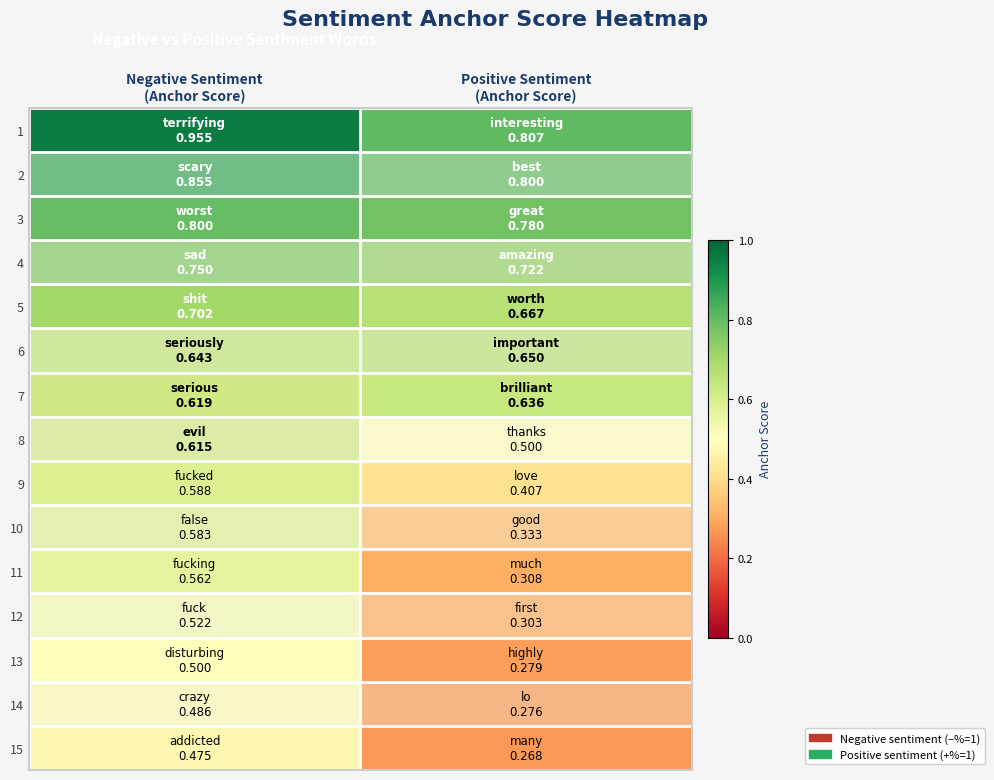

At which category does the chart reach its minimum across all series?

Positive Sentiment
(Anchor Score)